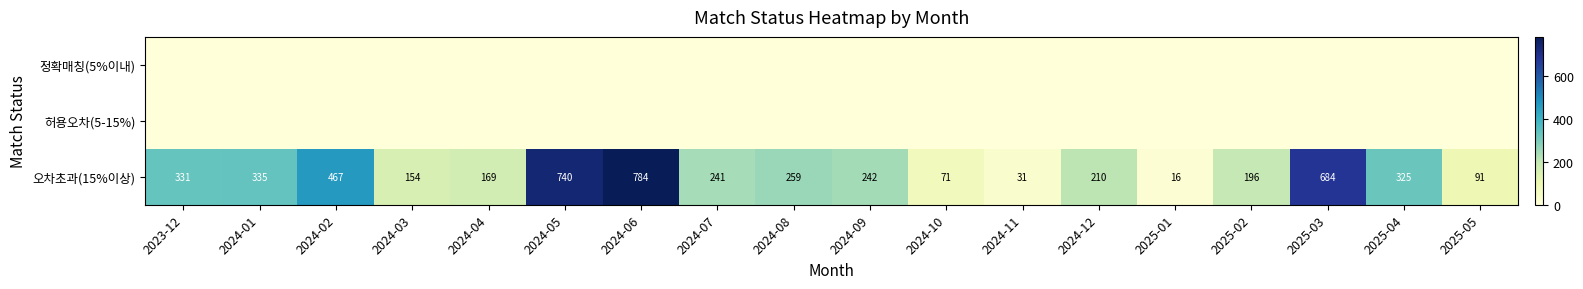

True or false: 오차초과(15%이상) has a value of 63 at 2024-09.

False